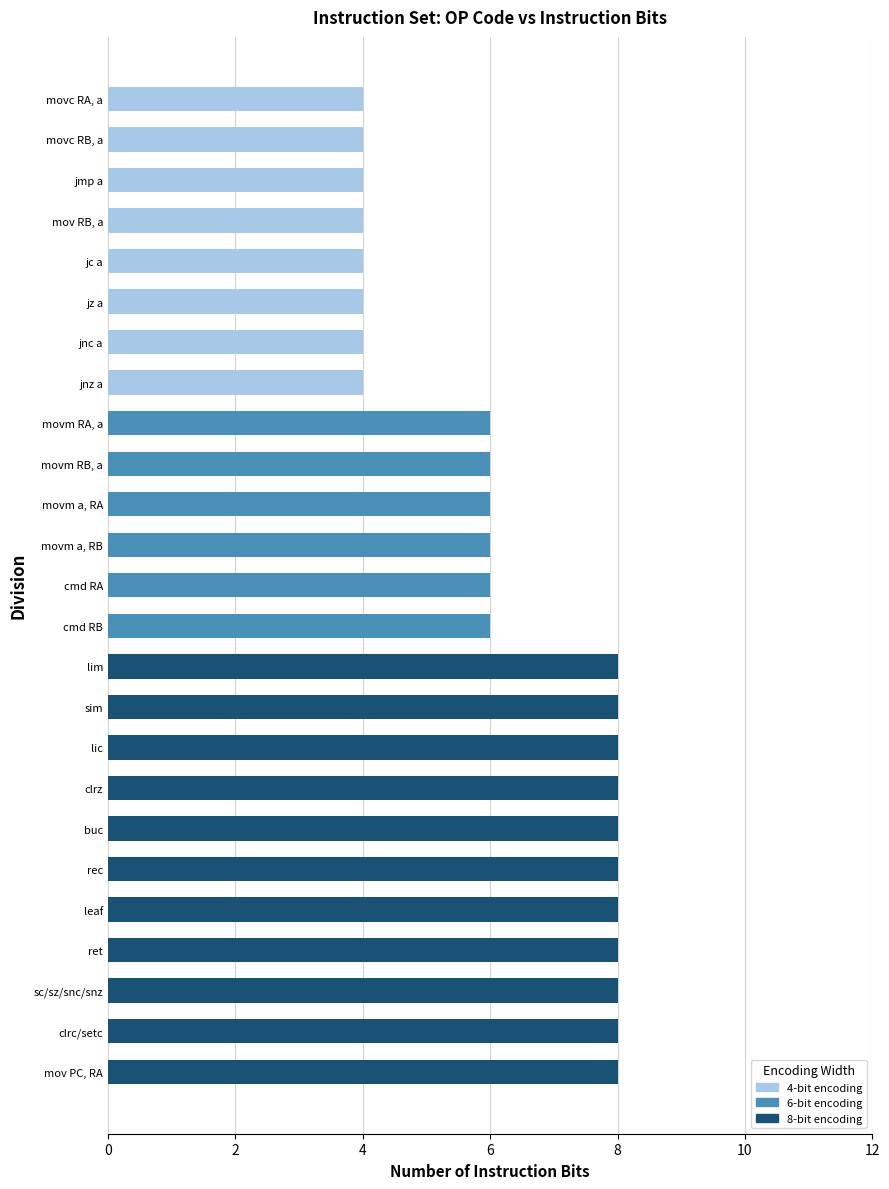

What is the difference between the maximum and minimum values?

4